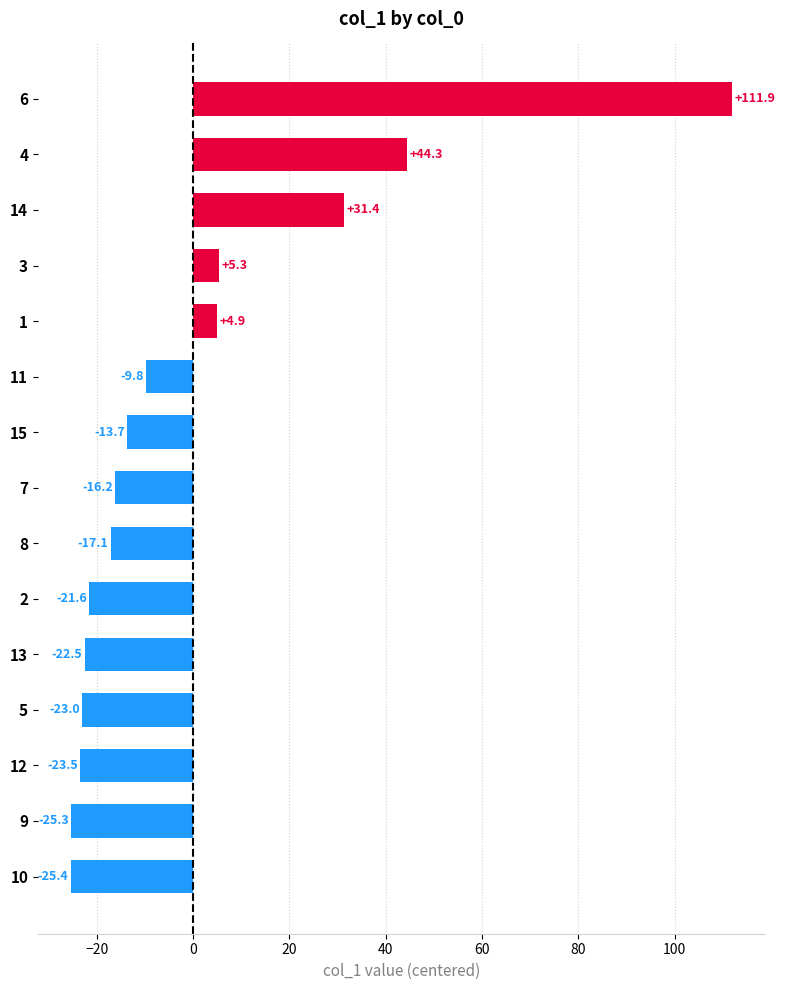

Reading bottom to top, list all the values displayed in this chart.

-25.4	-25.3	-23.5	-23.0	-22.5	-21.6	-17.1	-16.2	-13.7	-9.8	4.9	5.3	31.4	44.3	111.9